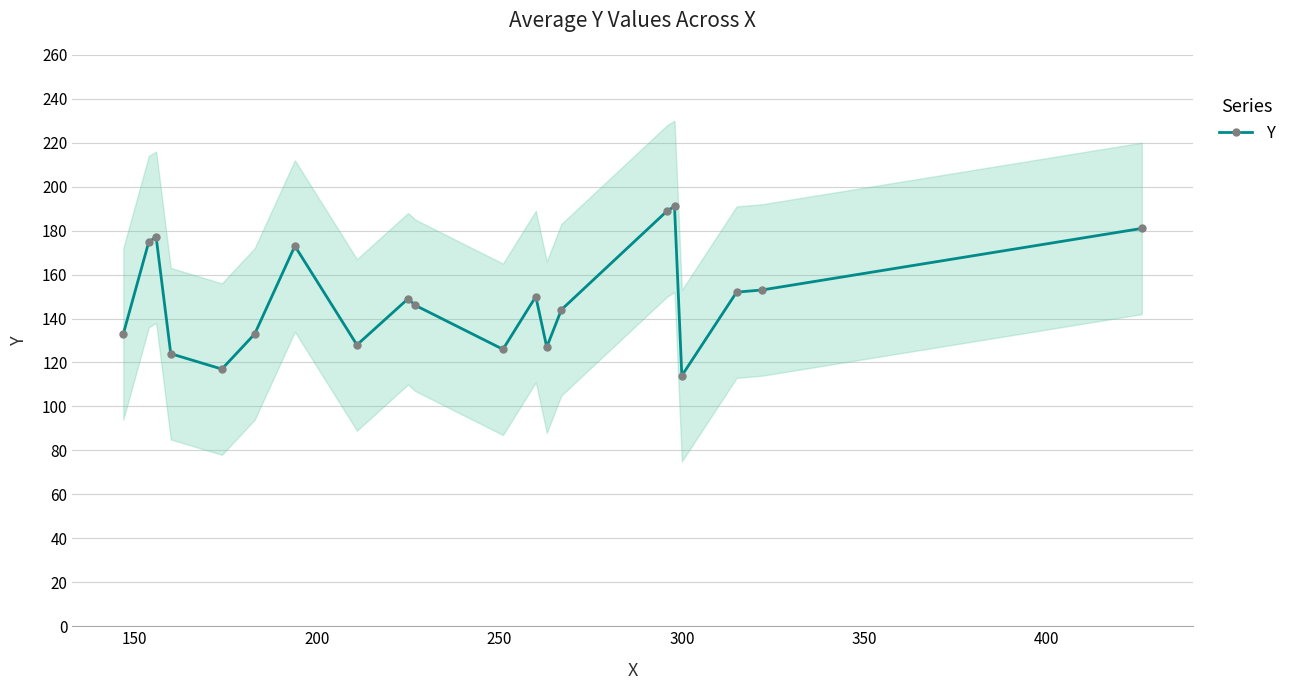

What is the highest value of the Y series?

191